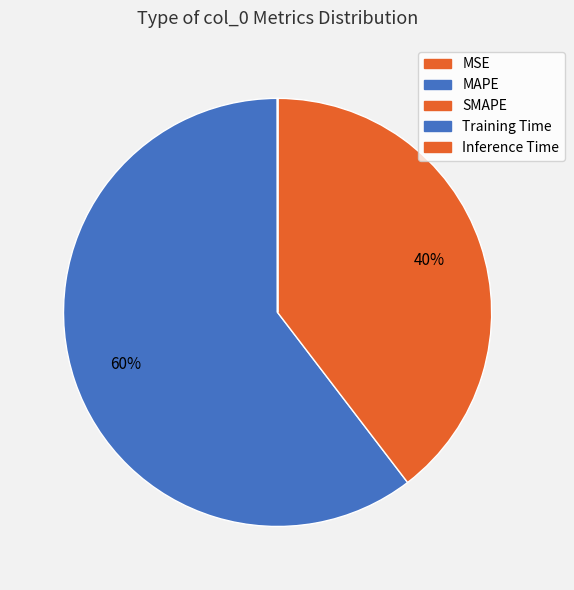

What percentage do Inference Time and SMAPE together represent?

39.6%